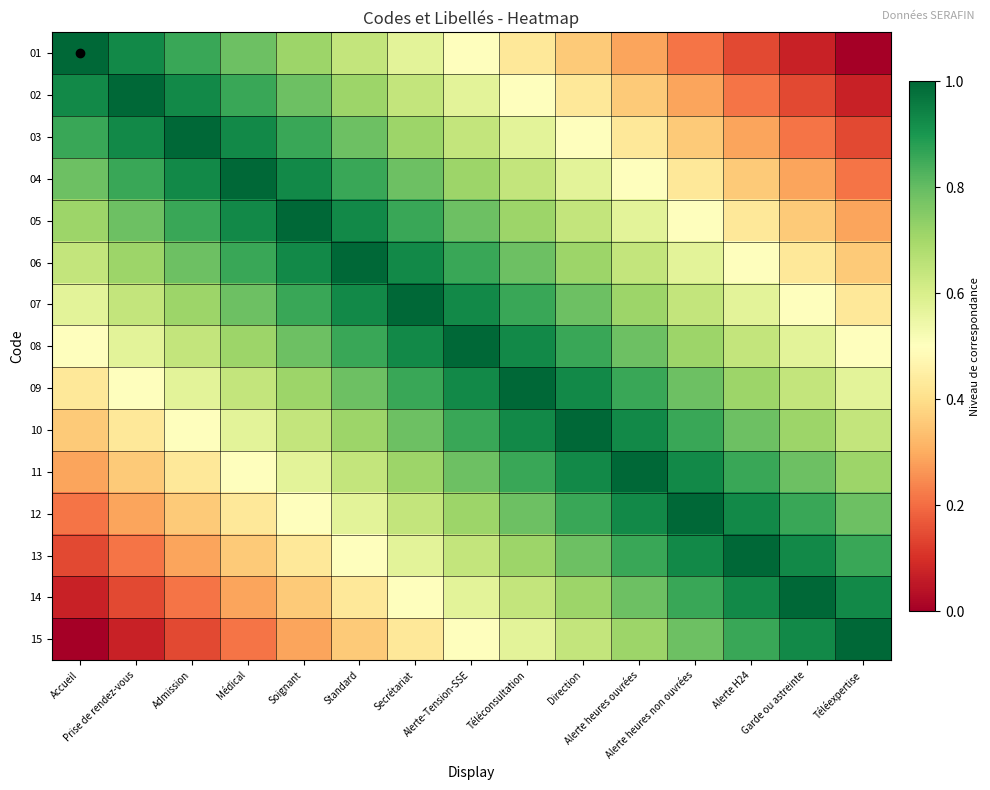

Which label corresponds to the smallest value in the chart?

Téléexpertise